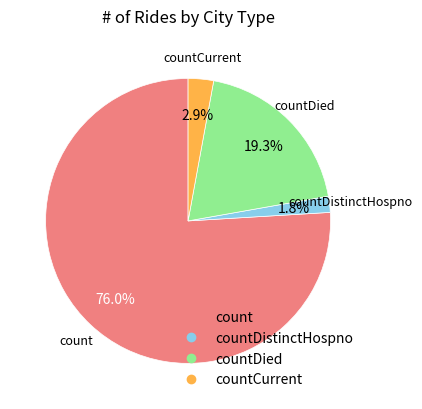

True or false: countDied accounts for 19% of the total.

True